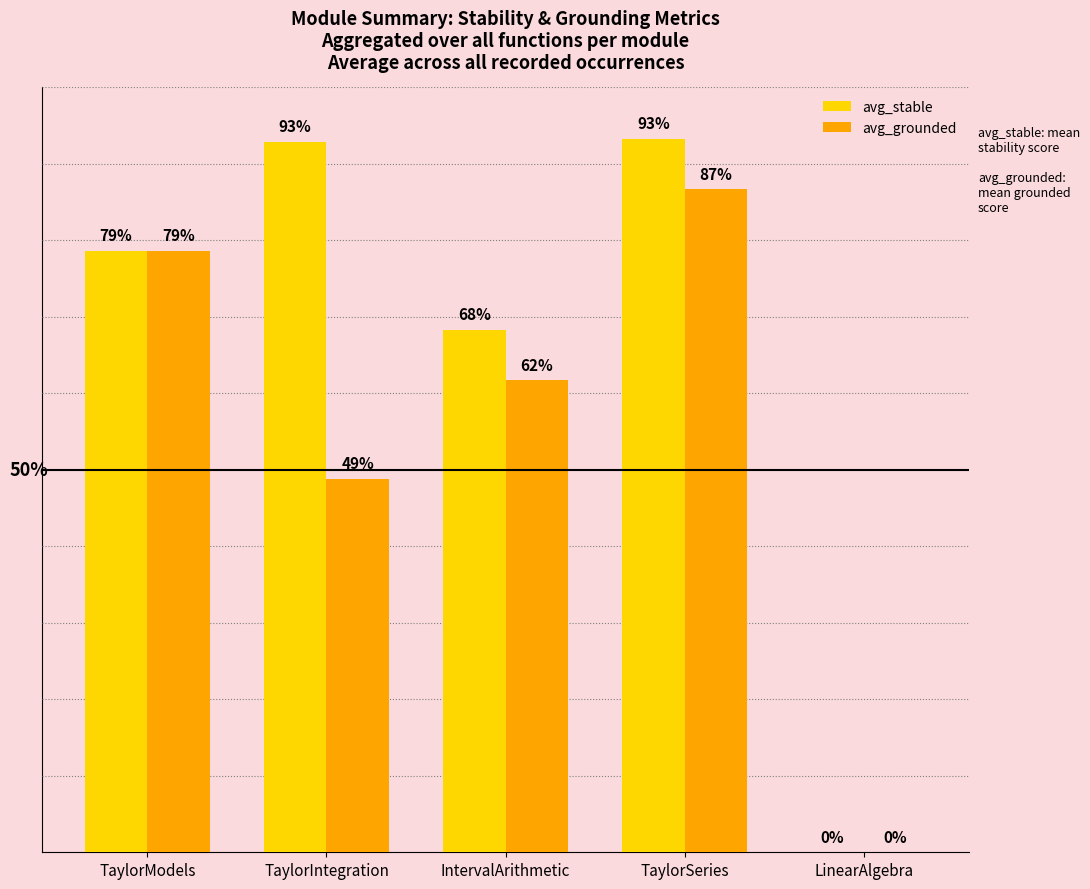

What are all the series names shown in the legend?

avg_stable, avg_grounded